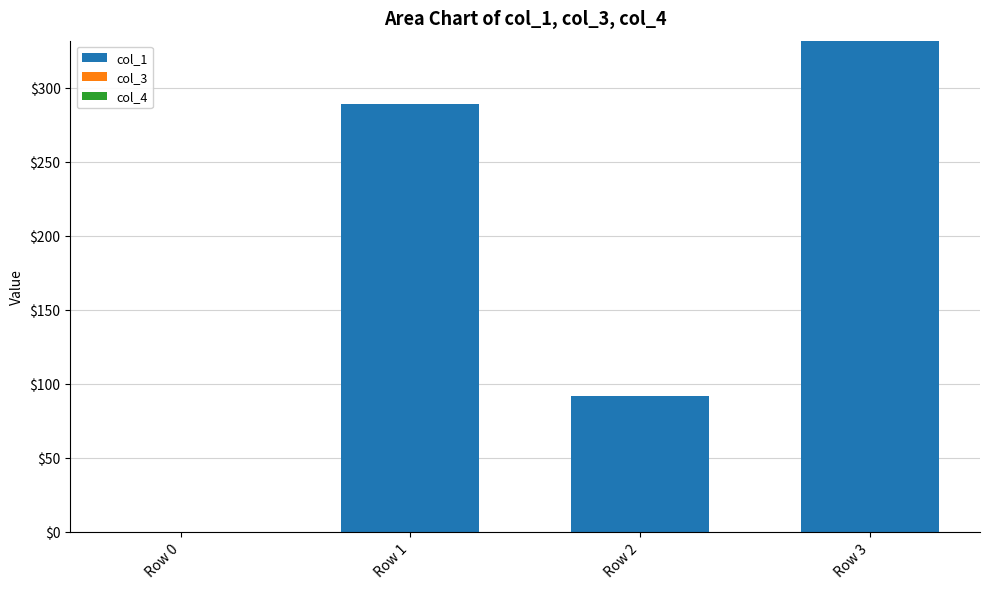

What is the greatest value displayed?

331.8